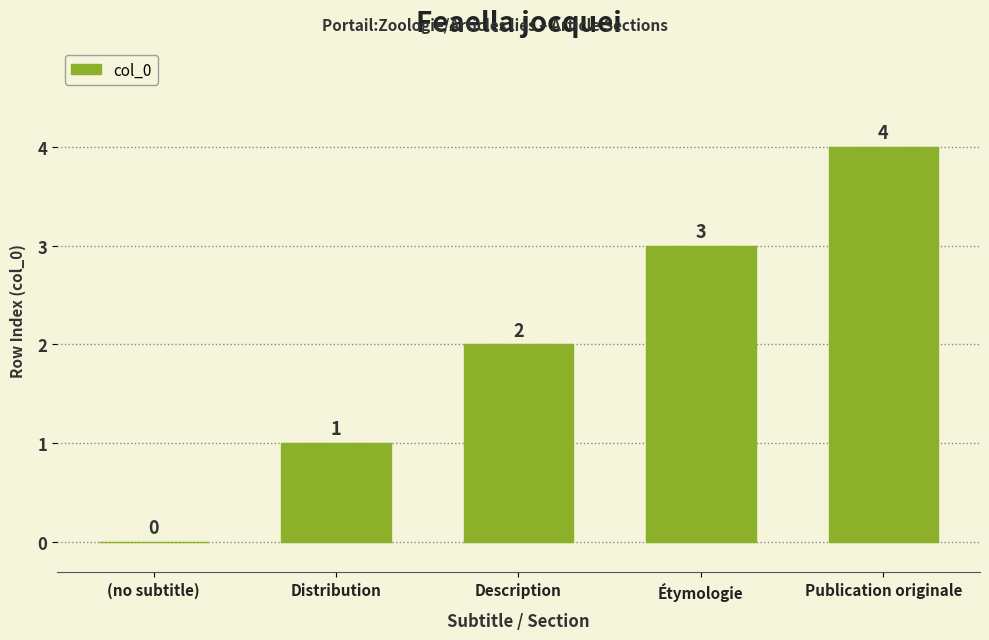

Where is the data nearest to the value 2?

Description